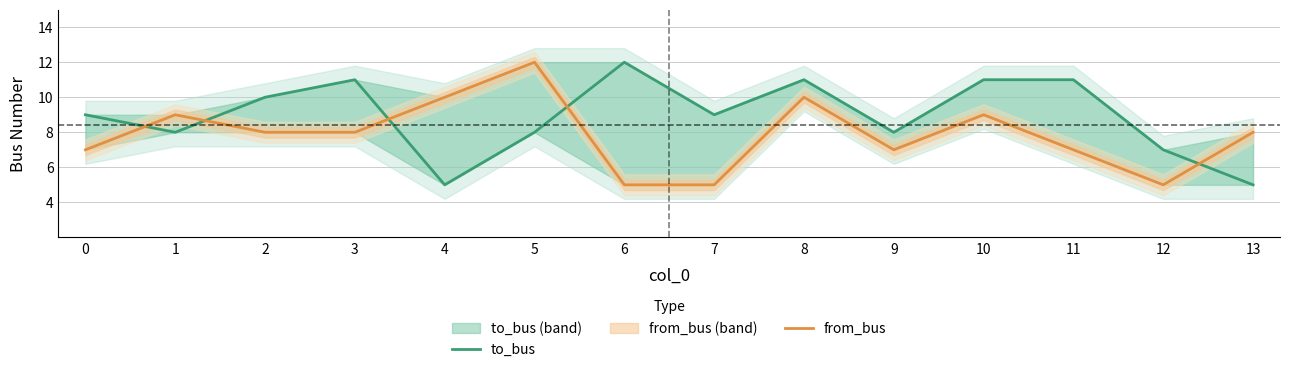

How many from_bus values are between 7 and 9?

8